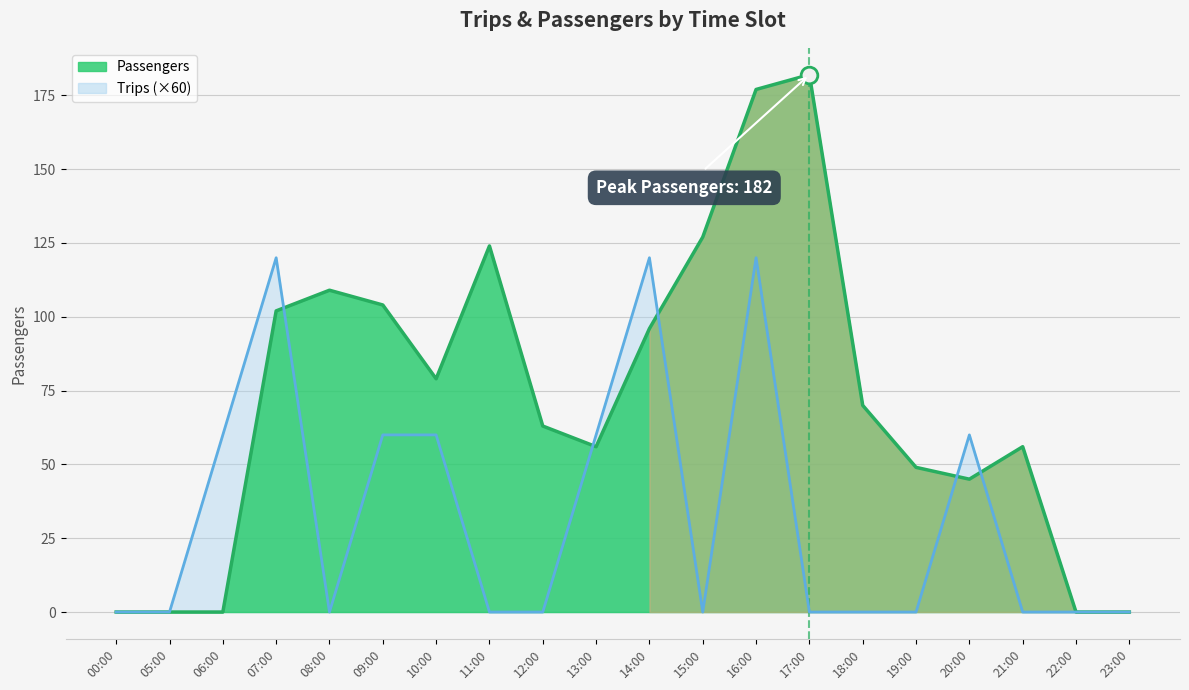

Reading right to left, extract all data points from this chart.

Passengers: 23:00=0	22:00=0	21:00=56	20:00=45	19:00=49	18:00=70	17:00=182	16:00=177	15:00=127	14:00=96	13:00=56	12:00=63	11:00=124	10:00=79	09:00=104	08:00=109	07:00=102	06:00=0	05:00=0	00:00=0
Trips: 23:00=0	22:00=0	21:00=0	20:00=60	19:00=0	18:00=0	17:00=0	16:00=120	15:00=0	14:00=120	13:00=60	12:00=0	11:00=0	10:00=60	09:00=60	08:00=0	07:00=120	06:00=60	05:00=0	00:00=0